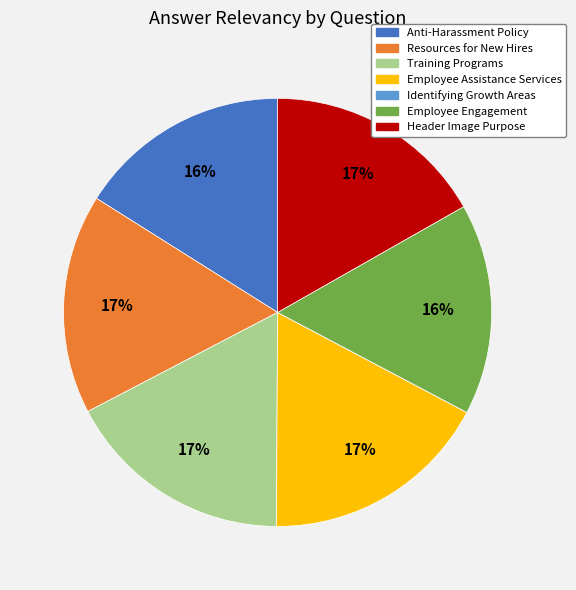

What percentage is the Employee Assistance Services slice, to the nearest percent?

17%